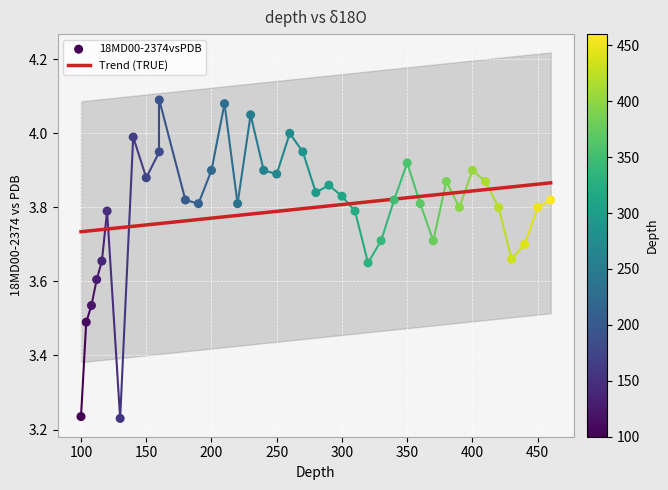

Approximately how many times larger is the value at 380 compared to 210?

0.9